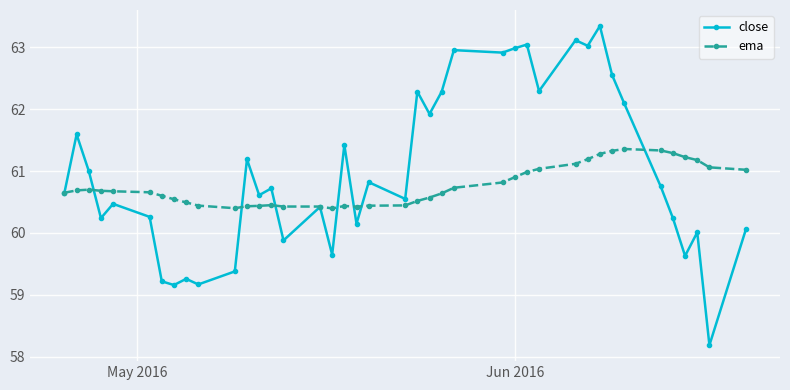

What is the minimum value for close?

58.2